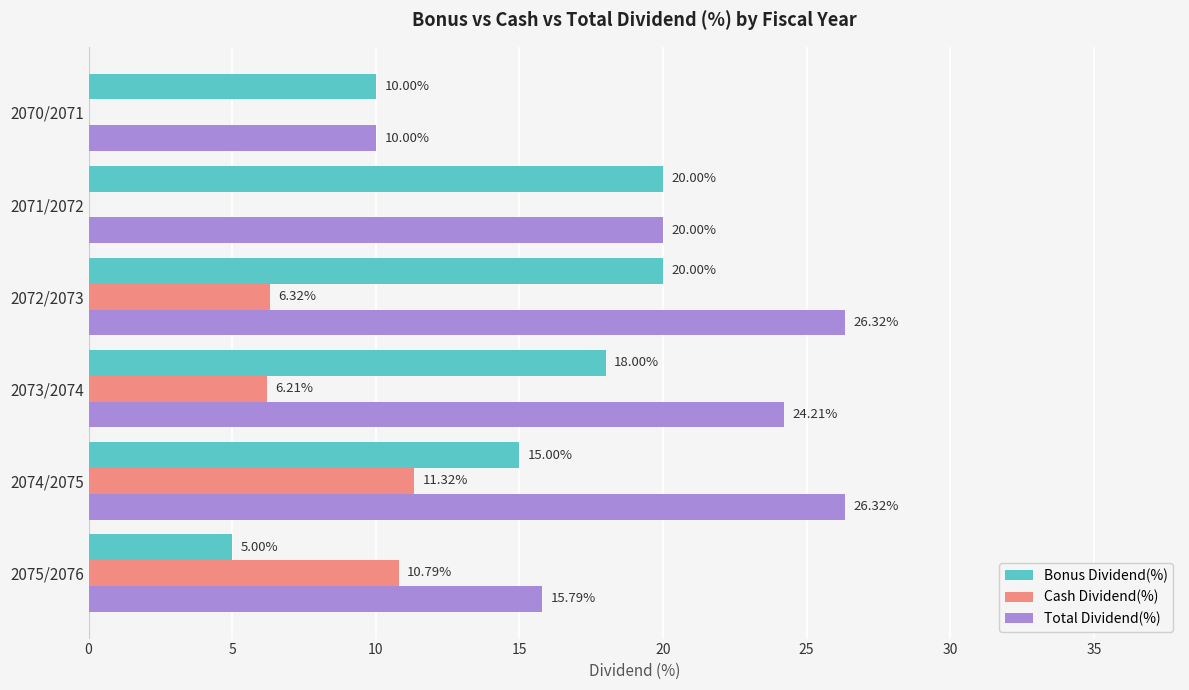

What are all the series names shown in the legend?

Bonus Dividend(%), Cash Dividend(%), Total Dividend(%)